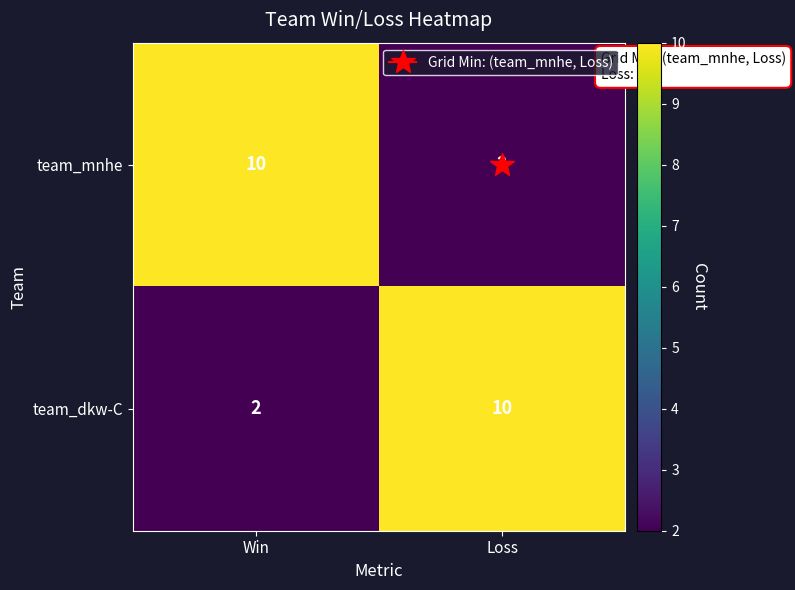

What is the difference between the team_dkw-C values at Win and Loss?

8